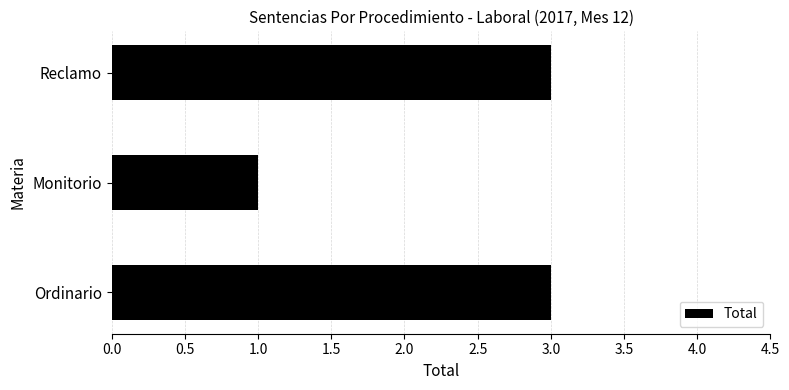

What is the ratio of the value at Reclamo to the value at Ordinario?

1.0